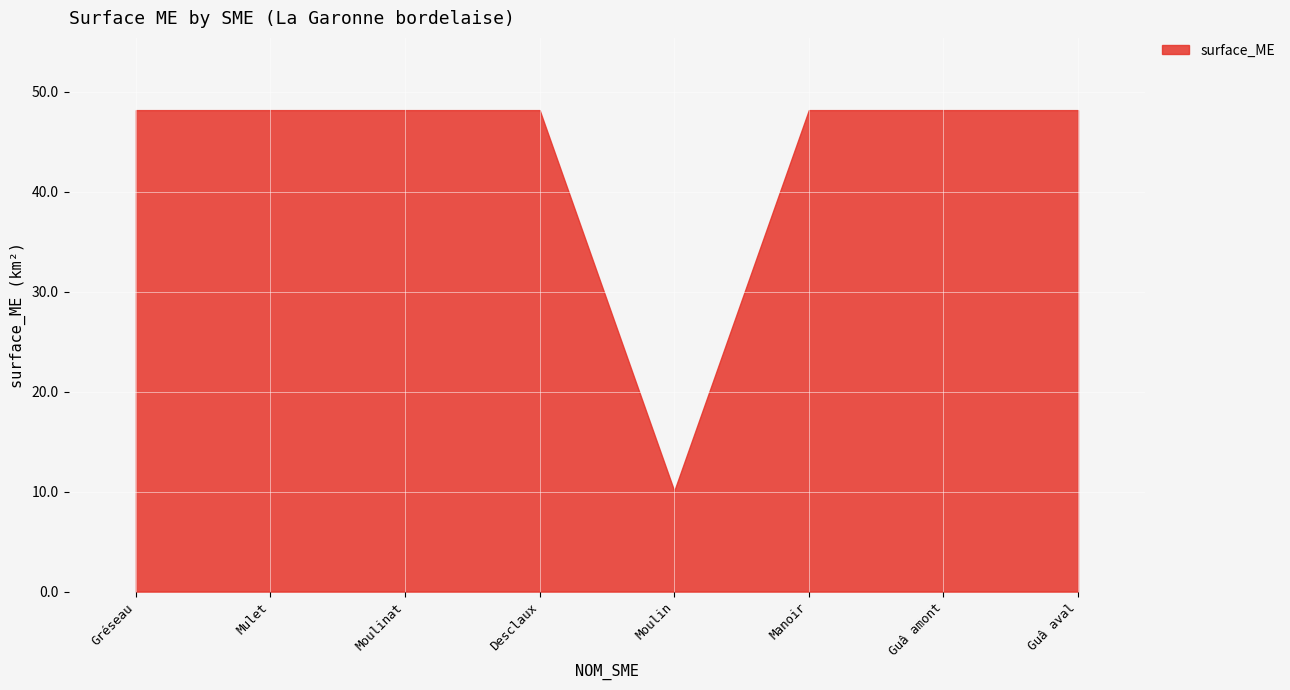

What position from the left is Desclaux?

4